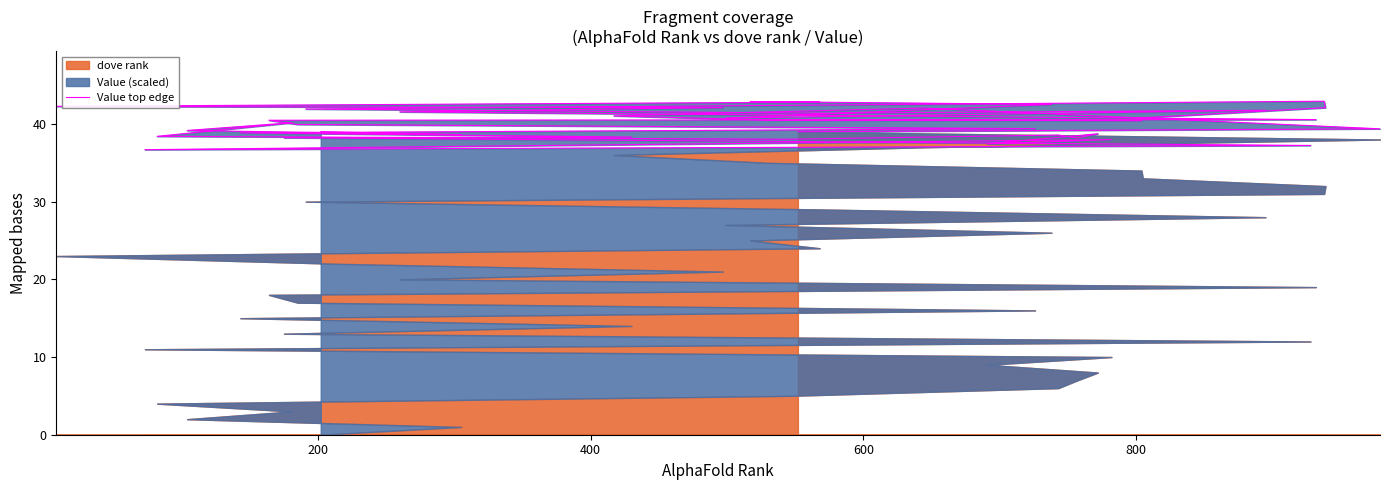

Reading right to left, extract all data points from this chart.

39.0	39.4	42.0	41.0	40.5	40.4	40.8	42.1	42.9	41.9	41.4	41.8	40.8	42.5	42.9	42.8	42.3	42.2	42.1	41.6	40.6	40.5	39.9	39.4	38.9	38.3	38.2	37.2	36.7	38.0	37.4	38.7	38.2	38.6	38.0	38.4	40.2	39.2	38.6	39.0